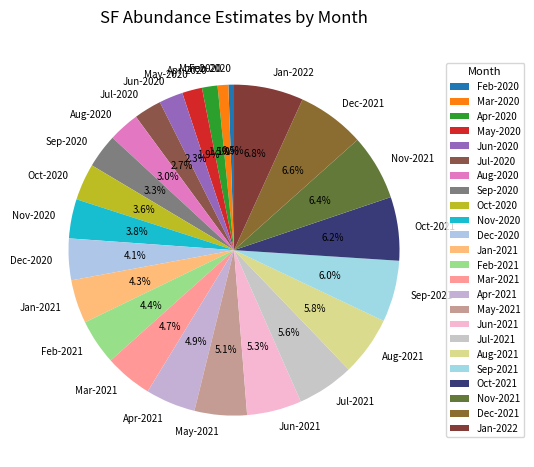

Approximately how many times larger is the value at Dec-2021 compared to Mar-2021?

1.4